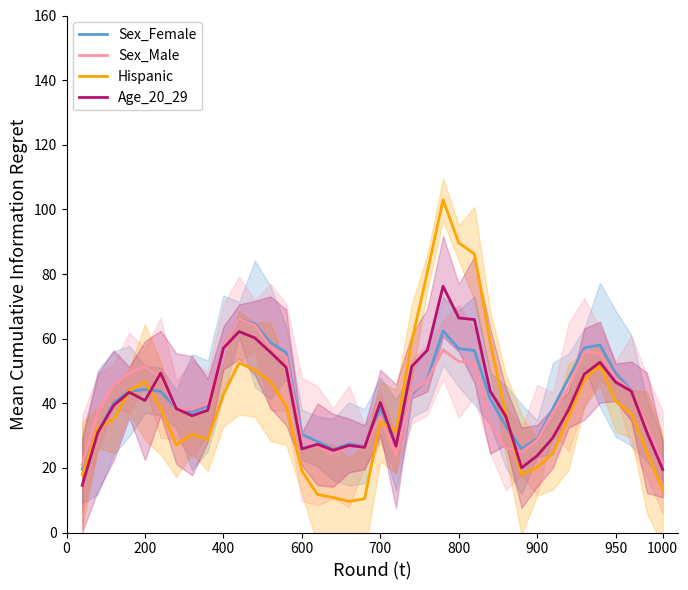

True or false: Sex_Male and Sex_Female intersect in this chart.

True